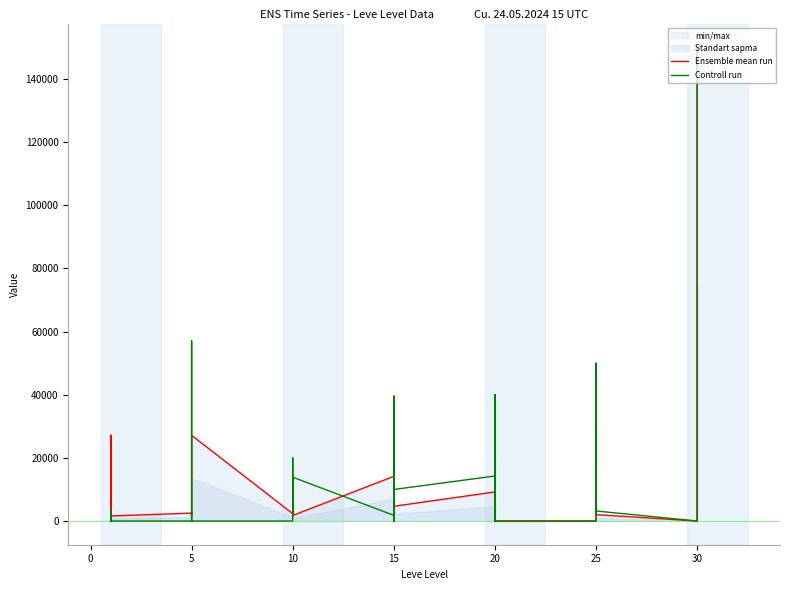

Between 15 and 20, which series saw the biggest shift?

Controll run